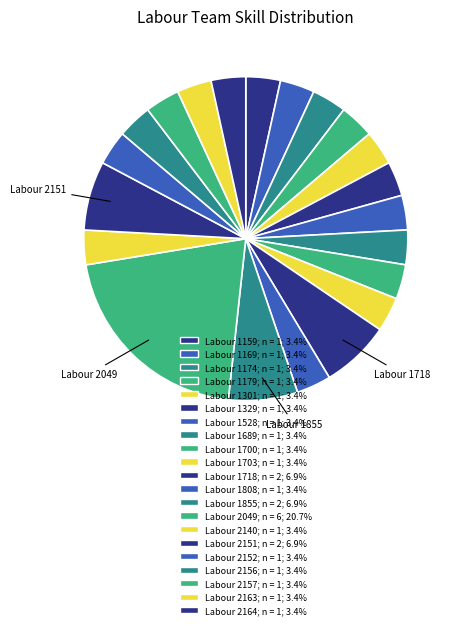

Which slice is the largest?

Labour 2049